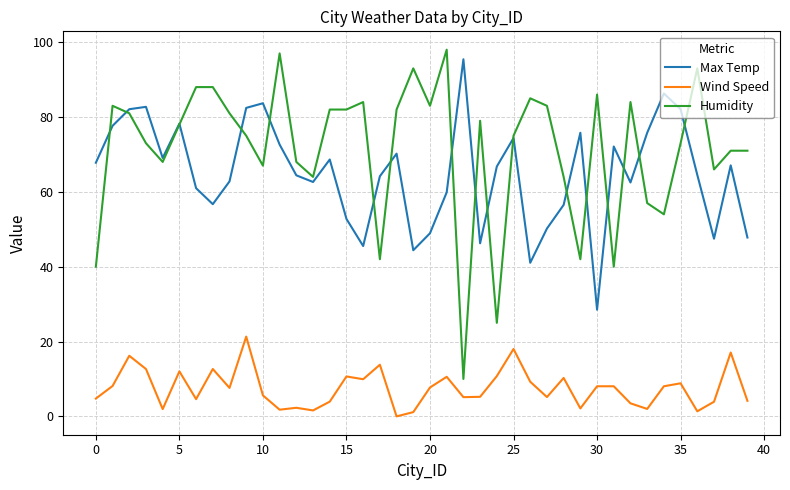

Which series has the largest range (max minus min)?

Humidity